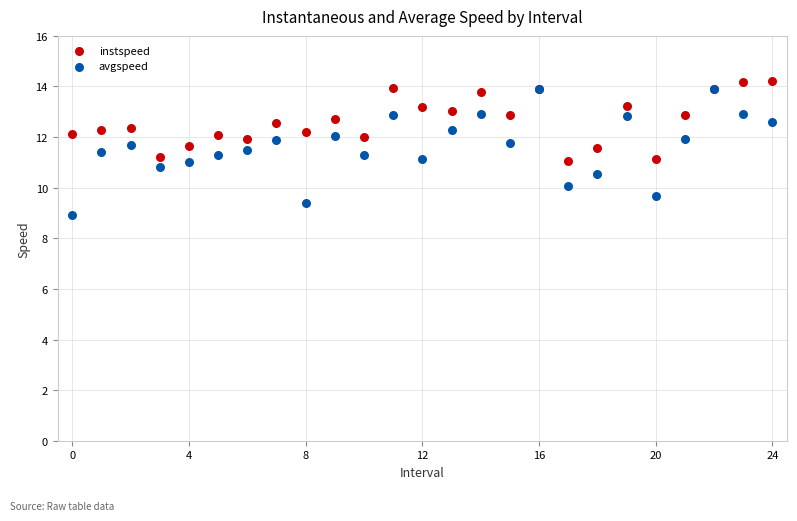

Which series reaches the maximum Y coordinate?

instspeed